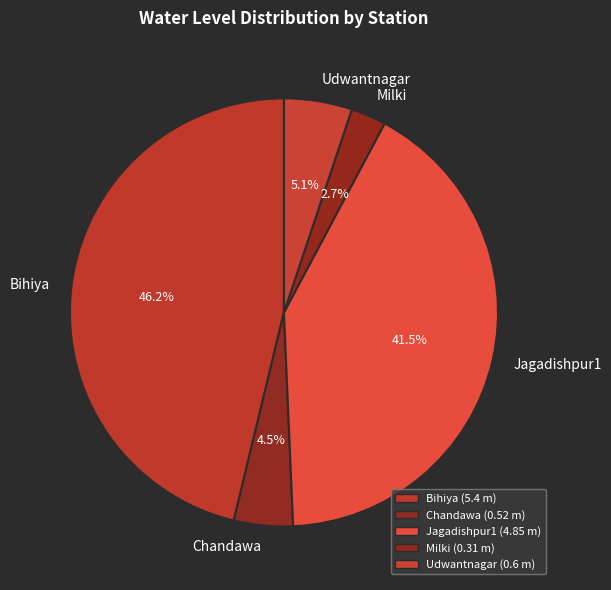

Which has a higher value, Bihiya or Milki?

Bihiya